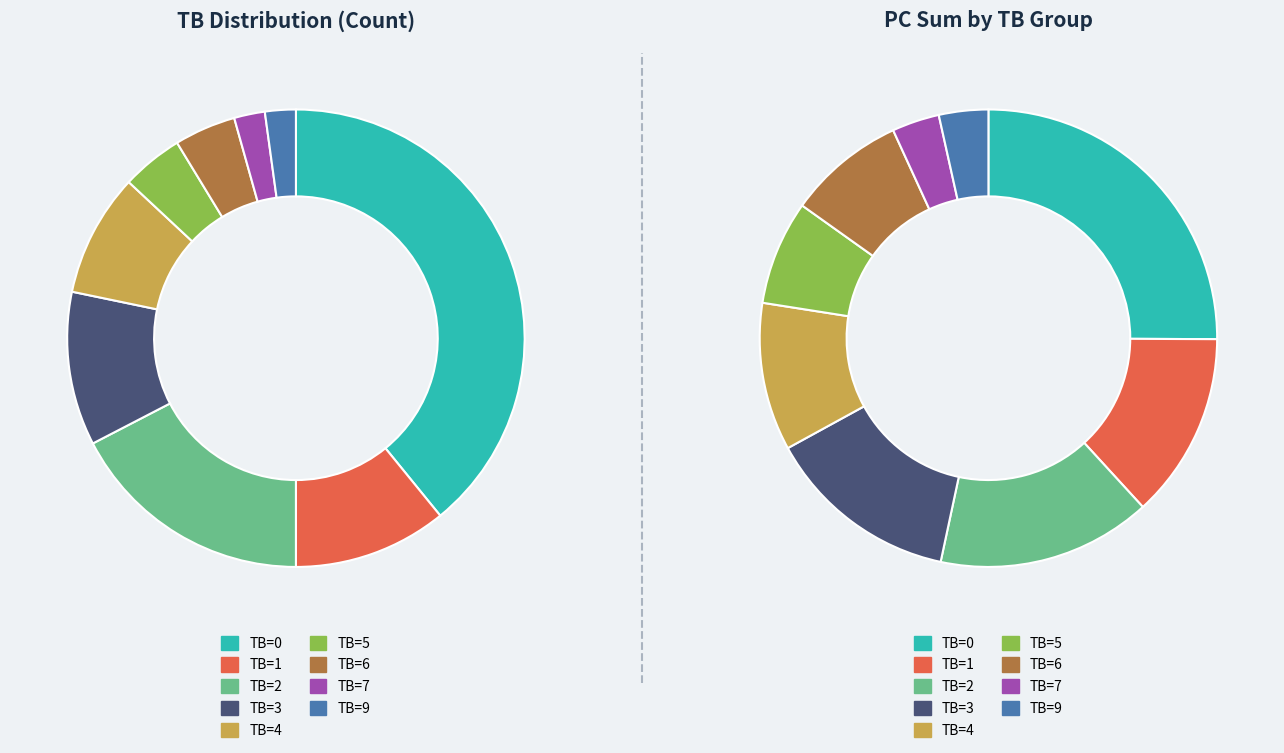

What is the largest slice in the pie chart?

TB=0